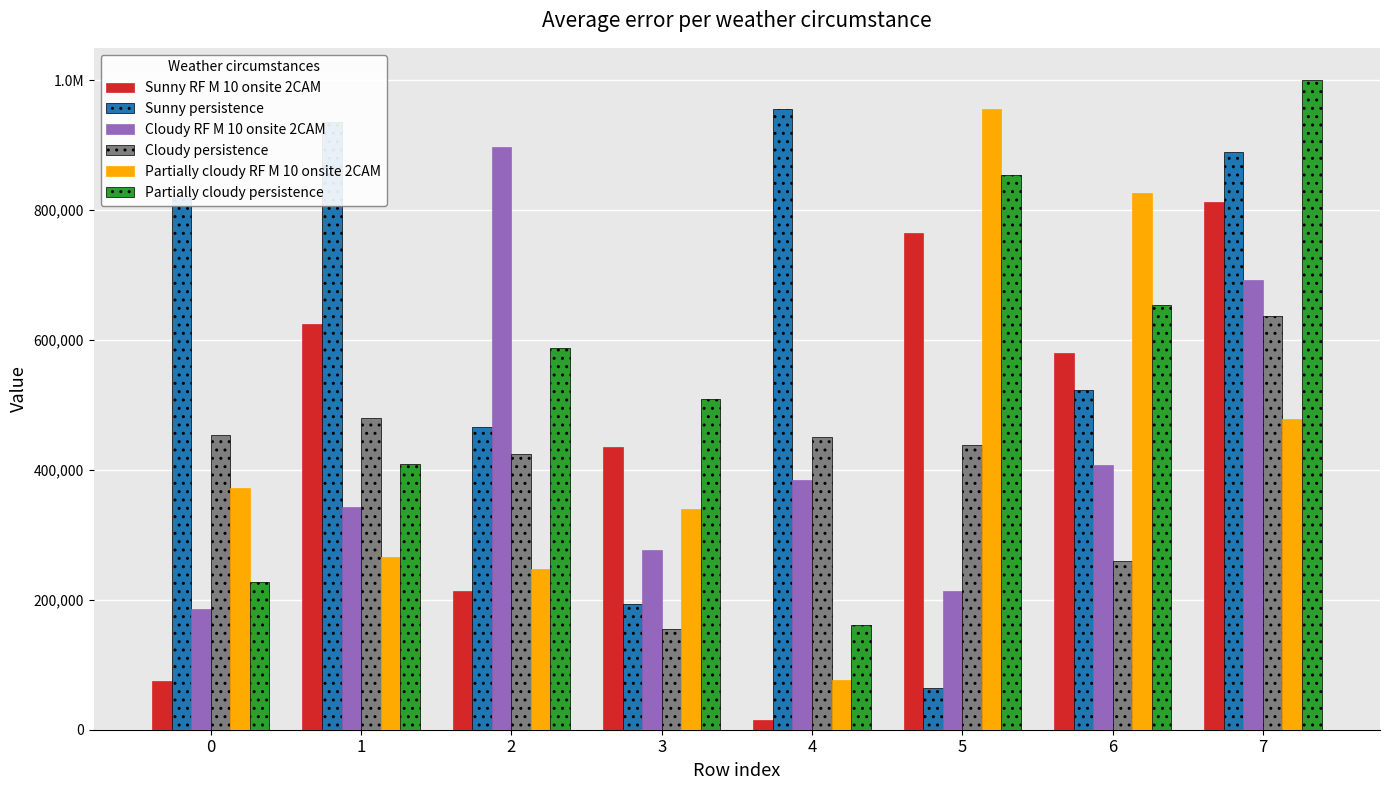

Does the chart contain stacked bars?

No